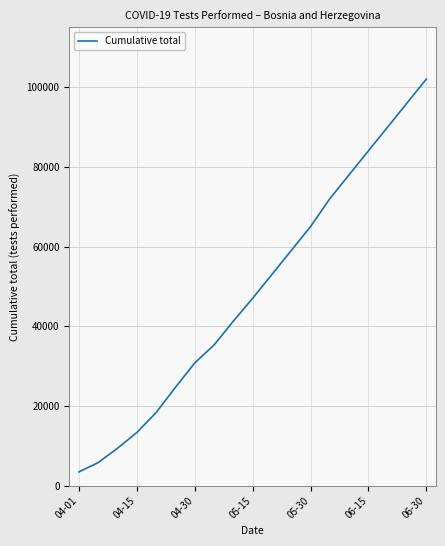

What is the average value?

48864